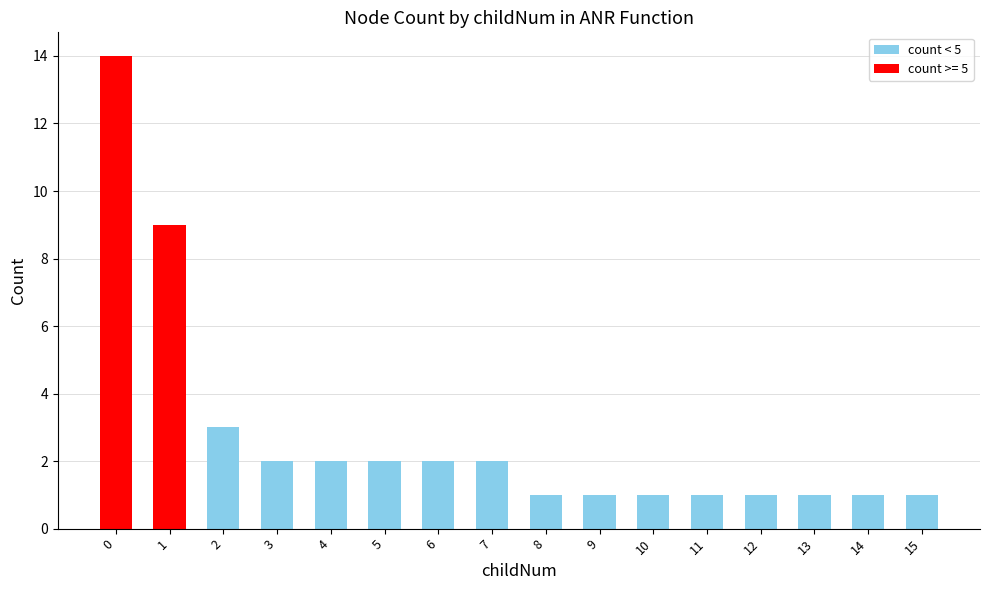

What is the maximum value shown in the chart?

14